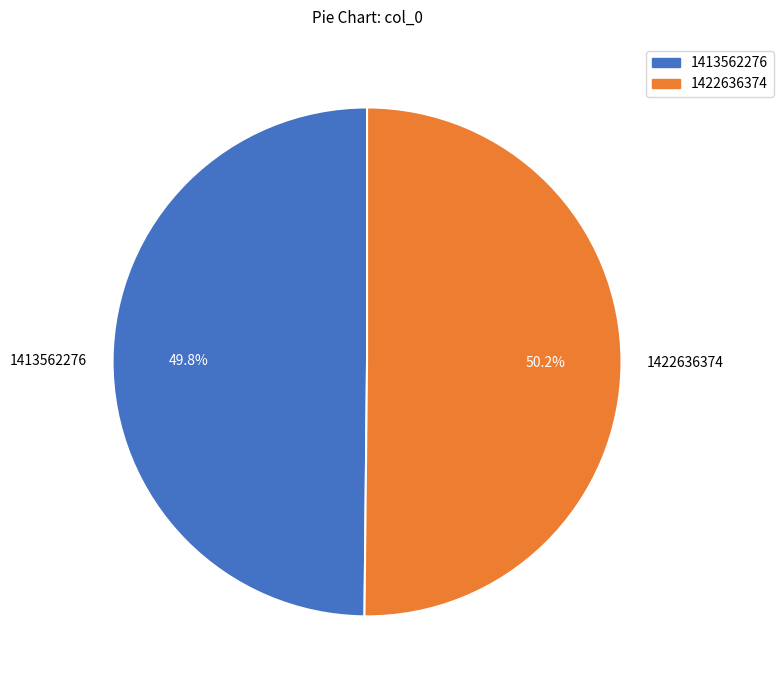

What percentage is the 1422636374 slice, to the nearest percent?

50%